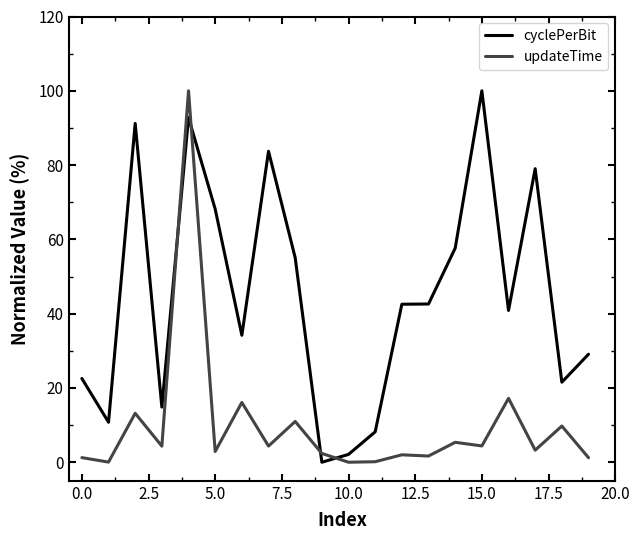

How many lines are shown in the chart?

2